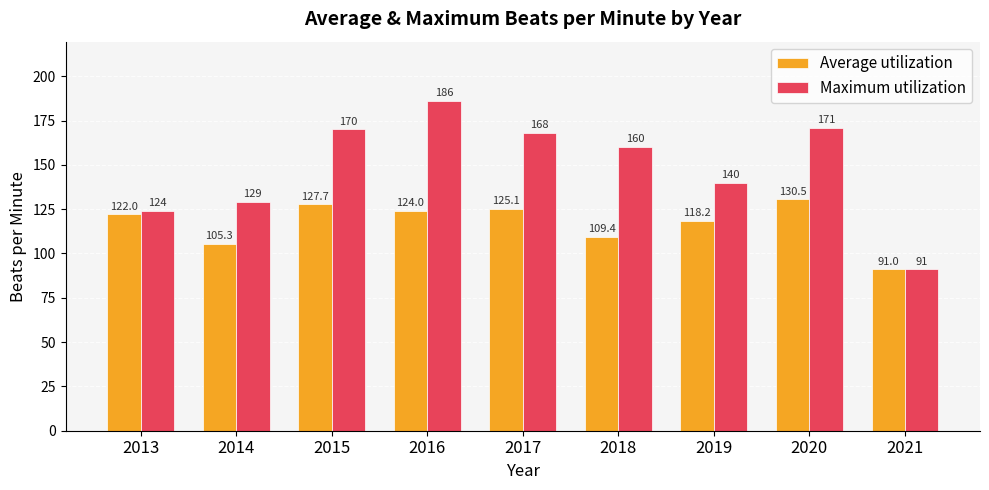

The value of Average utilization at 2021 is 91.0. True or false?

True